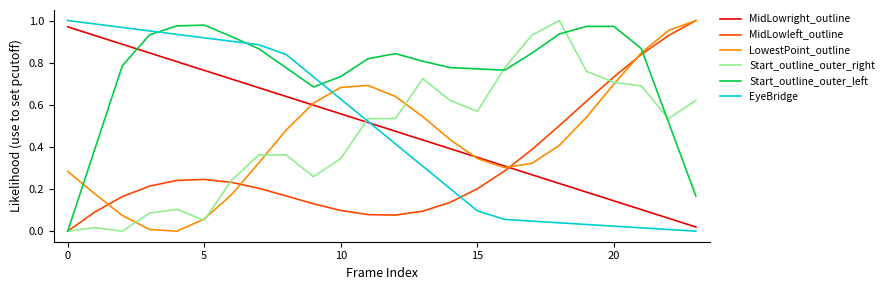

Which series ends up on top after the final intersection of EyeBridge and Start_outline_outer_left?

Start_outline_outer_left